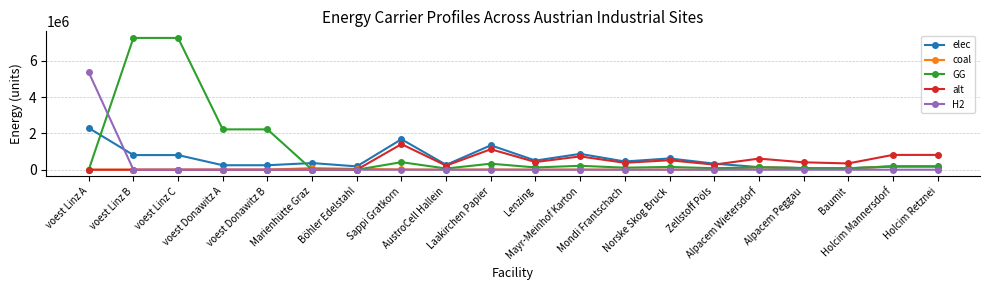

How many values in the coal series are below 9716?

10